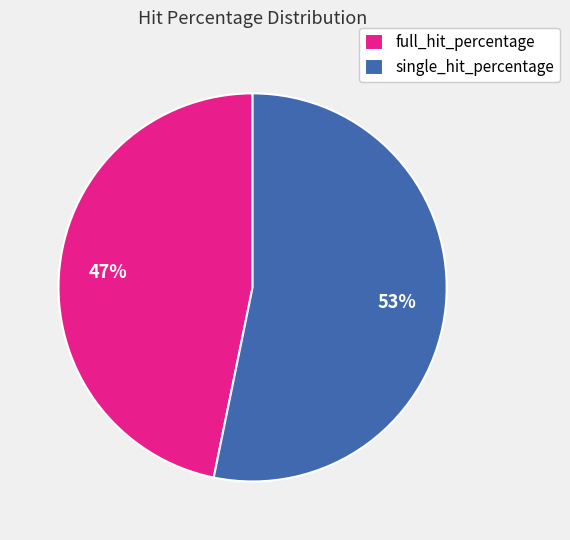

Is the sum of single_hit_percentage and full_hit_percentage greater than half?

Yes